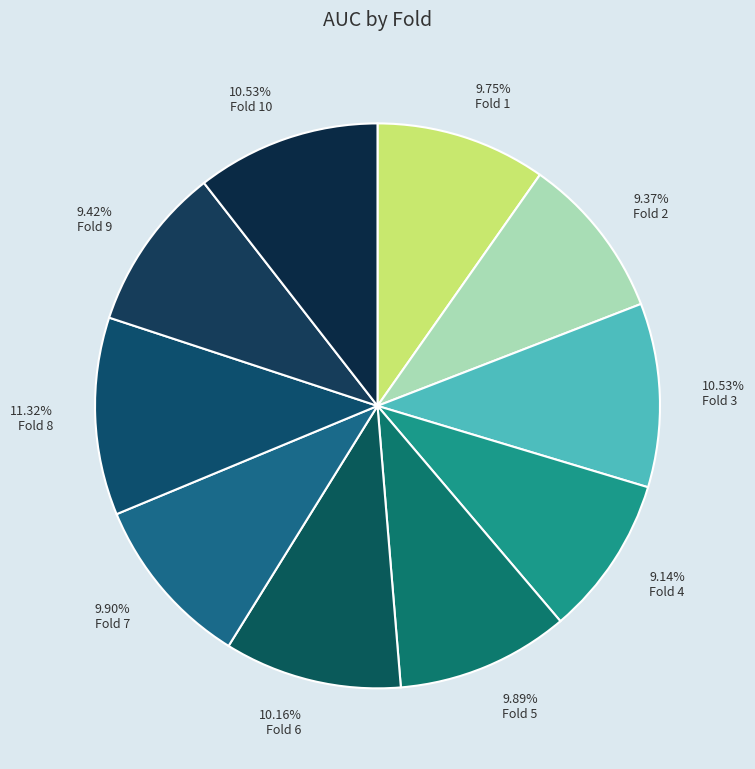

How many segments does this pie chart have?

10